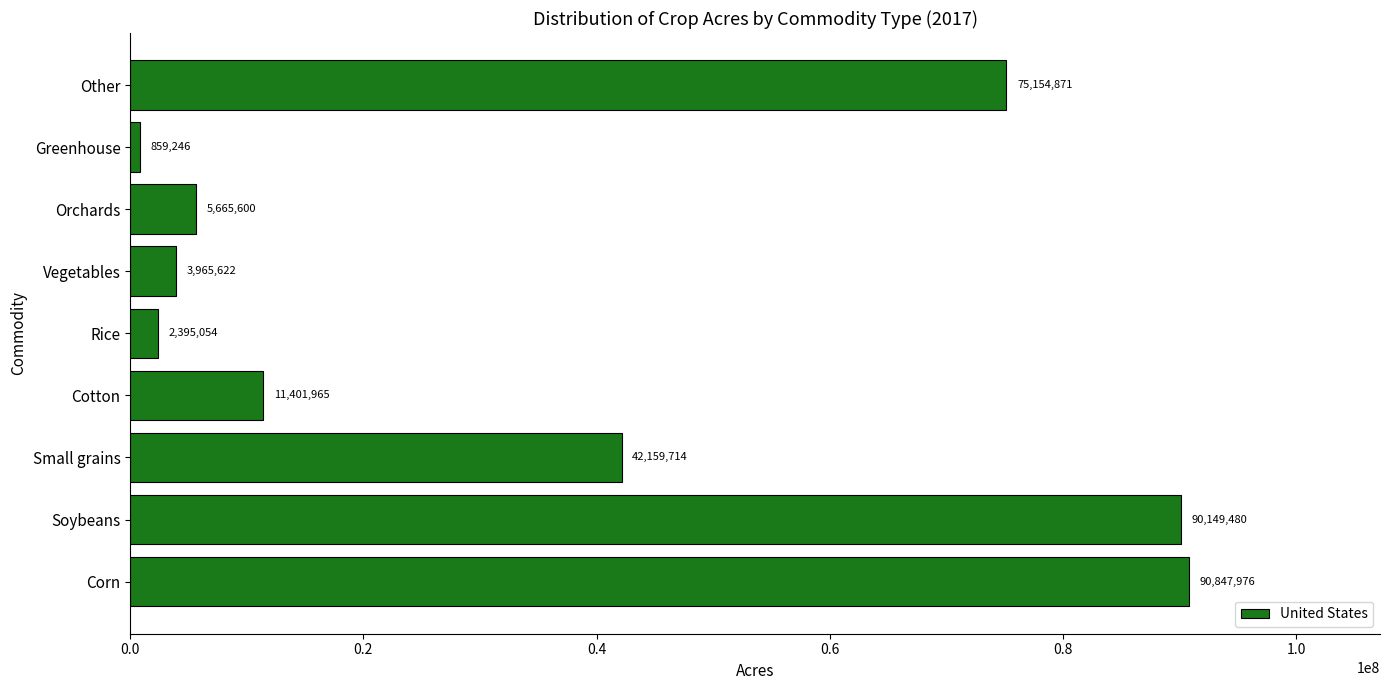

List the labels in order of value, smallest first.

Greenhouse, Rice, Vegetables, Orchards, Cotton, Small grains, Other, Soybeans, Corn